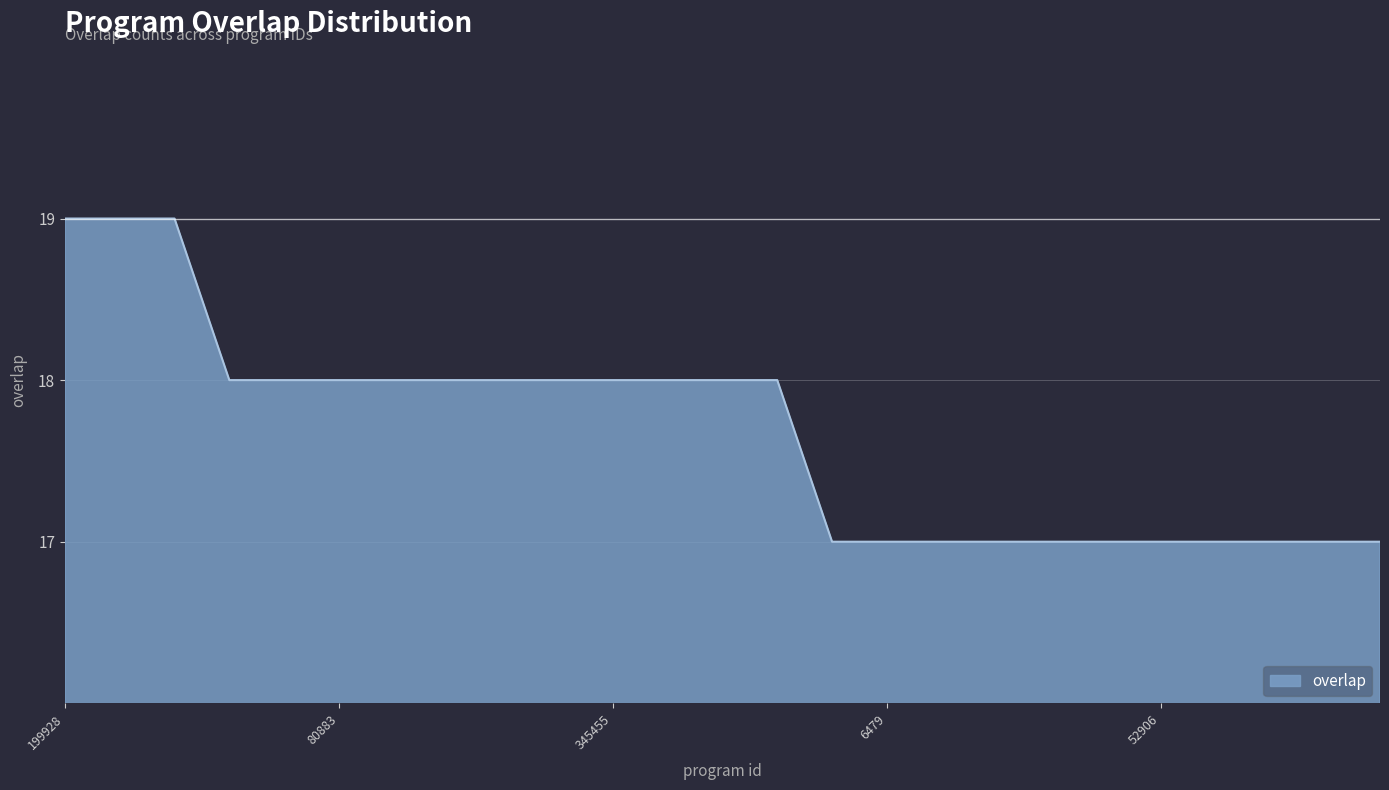

How many values are between 17 and 18?

22